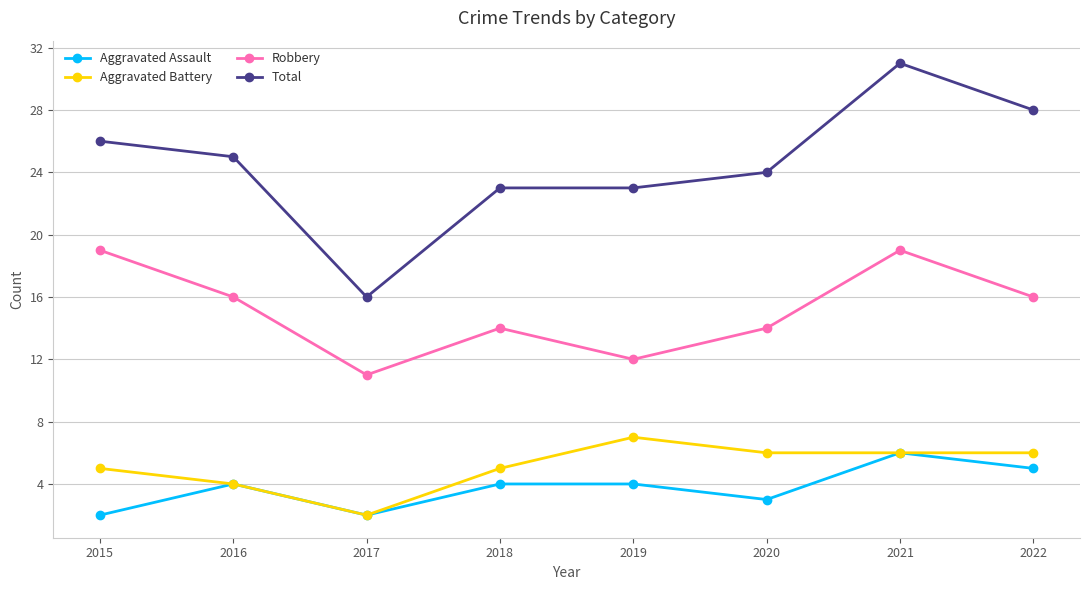

At how many categories does at least one series exceed 21?

7